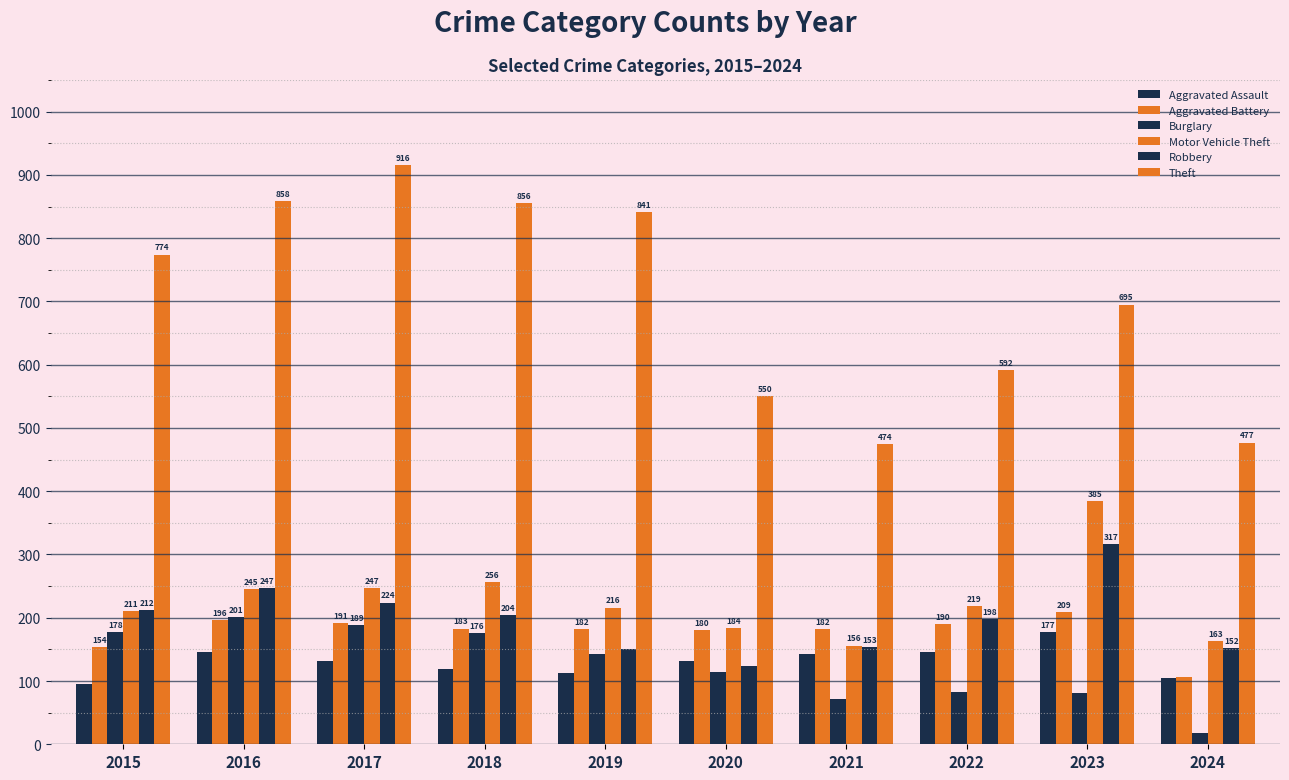

Where does the Theft series first go above 774?

2016